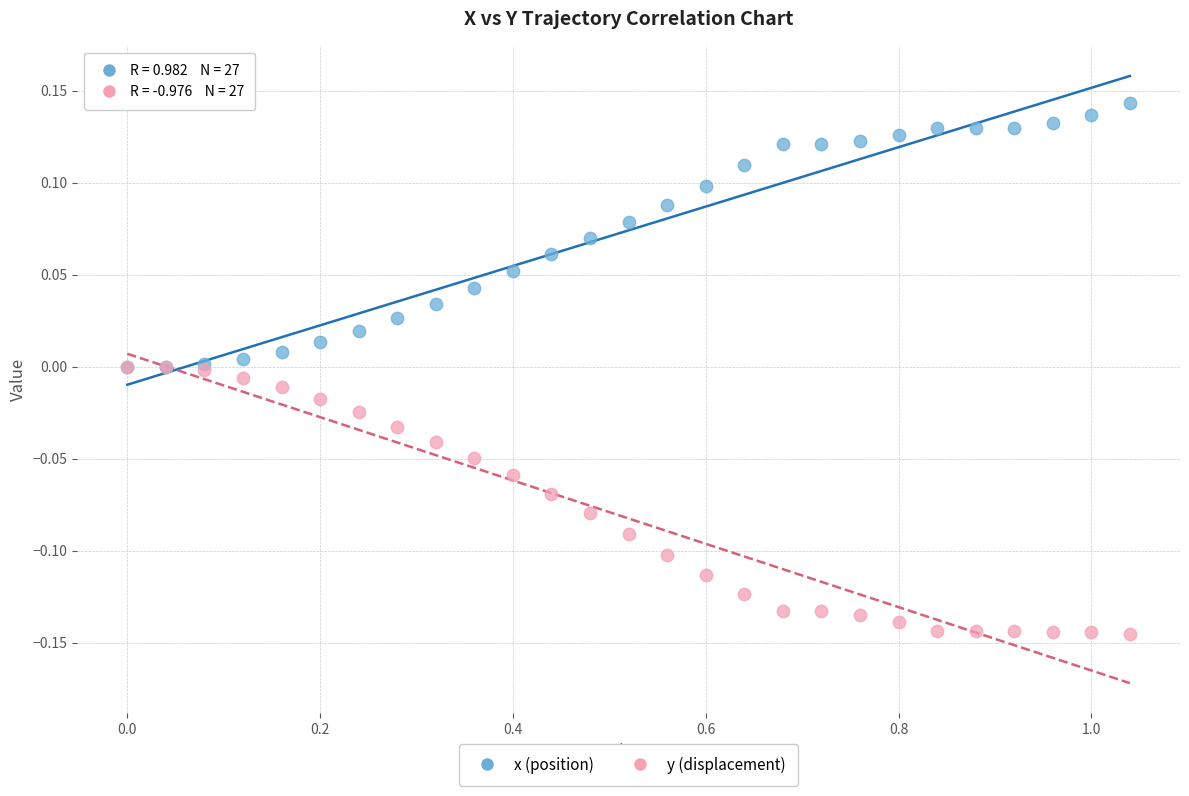

Which series contains the highest Y value?

x (position)